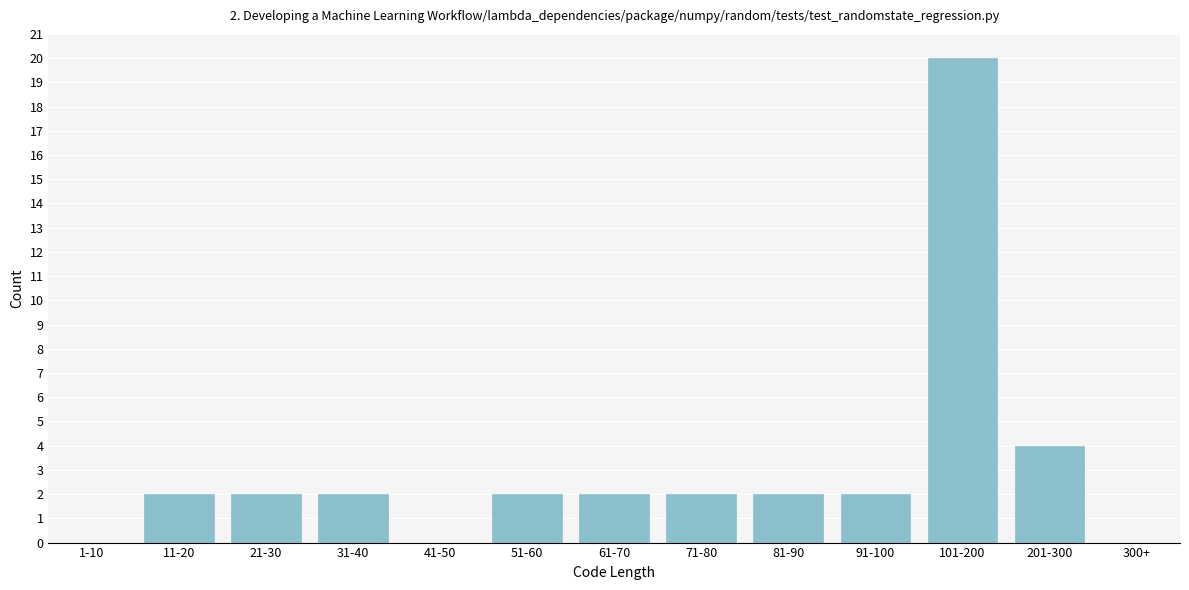

Reading right to left, transcribe all the data shown in this chart.

300+=0	201-300=4	101-200=20	91-100=2	81-90=2	71-80=2	61-70=2	51-60=2	41-50=0	31-40=2	21-30=2	11-20=2	1-10=0